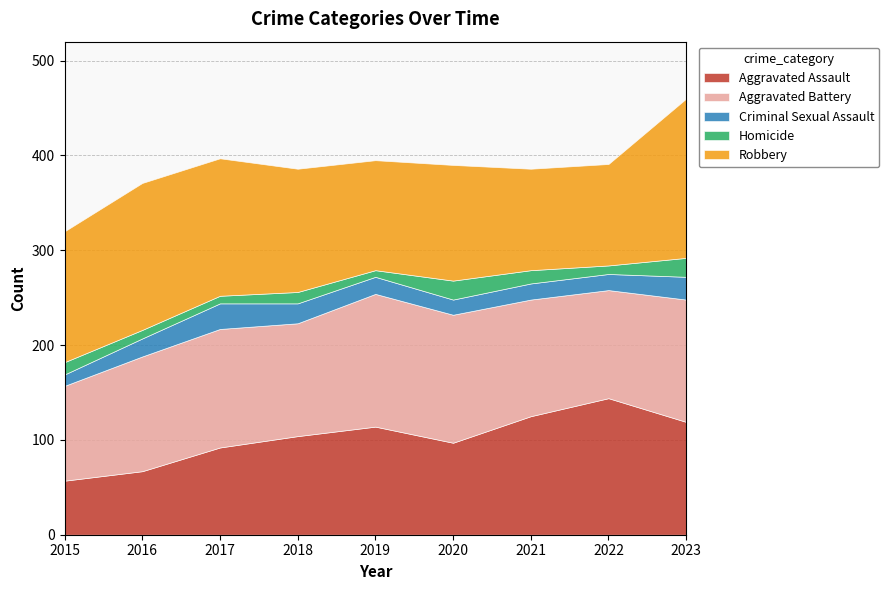

Read the Robbery value at 2019.

116